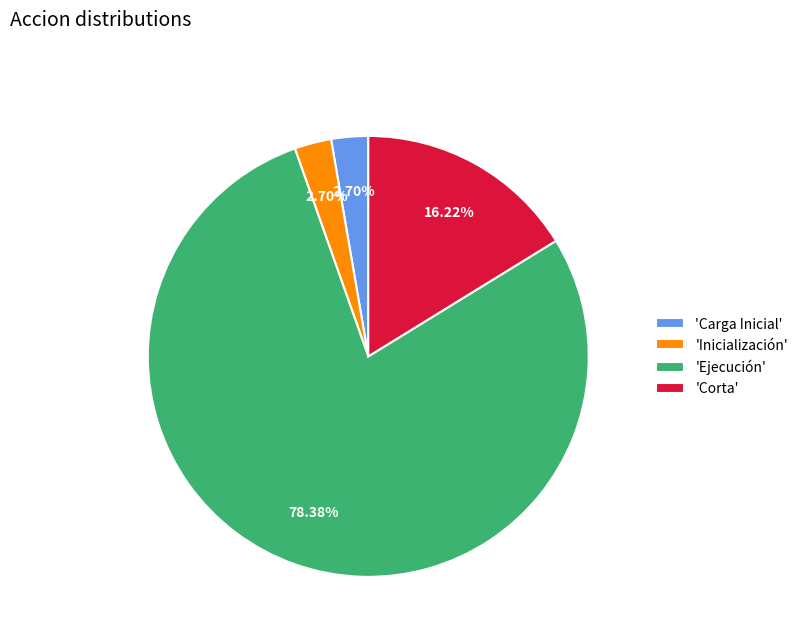

Is there a majority slice in this chart?

Yes